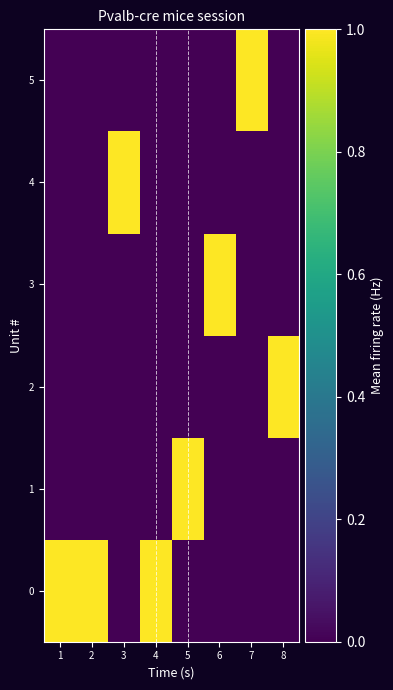

Count the number of data series in this chart.

6